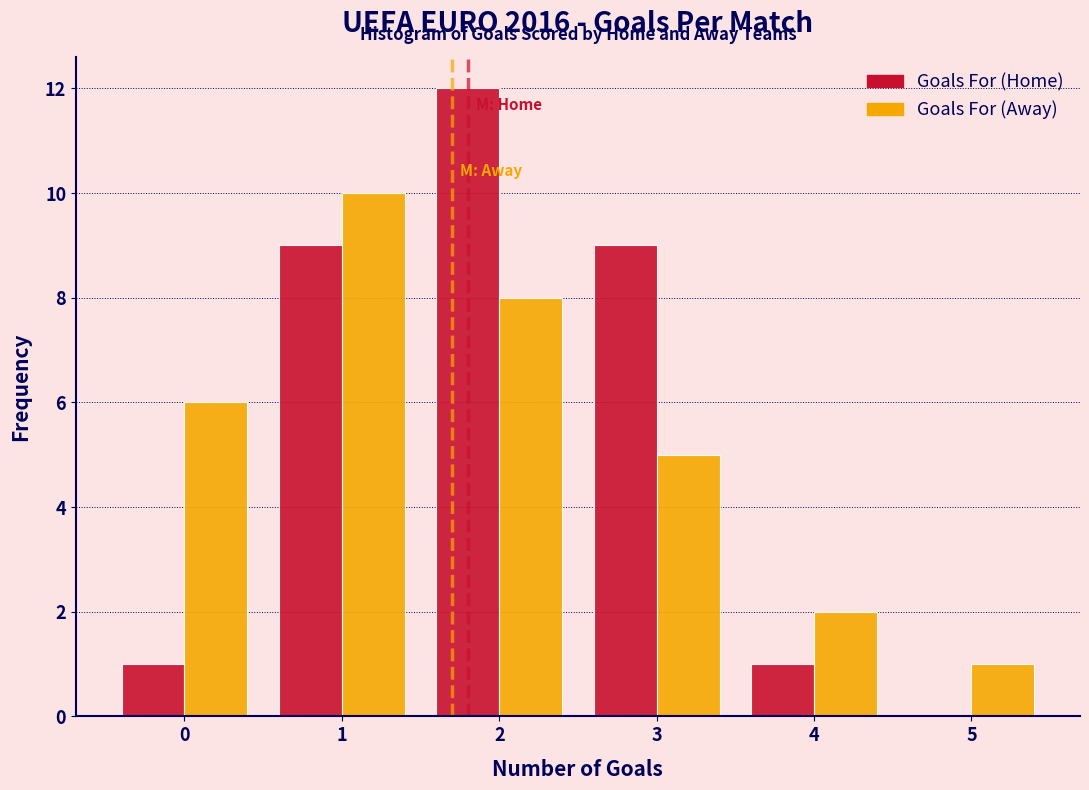

Reading left to right, list all the values displayed in this chart.

Goals For (Home): 0=1	1=9	2=12	3=9	4=1	5=0
Goals For (Away): 0=6	1=10	2=8	3=5	4=2	5=1